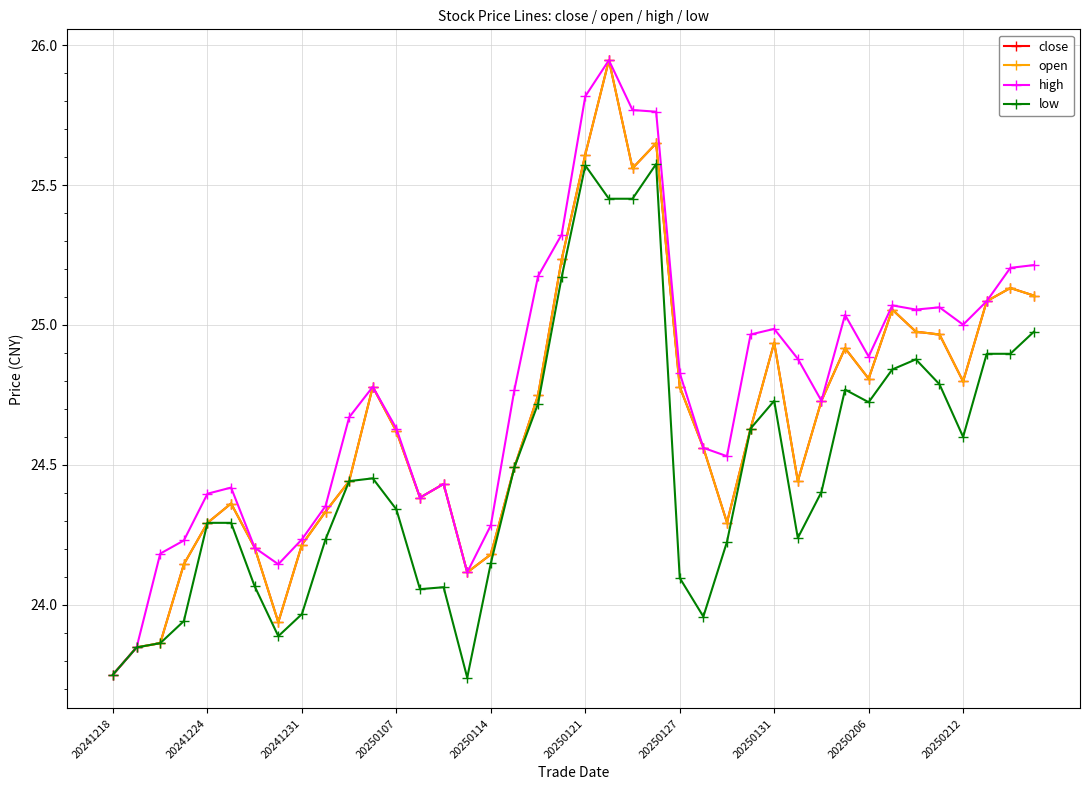

Which series has the widest spread of values?

close